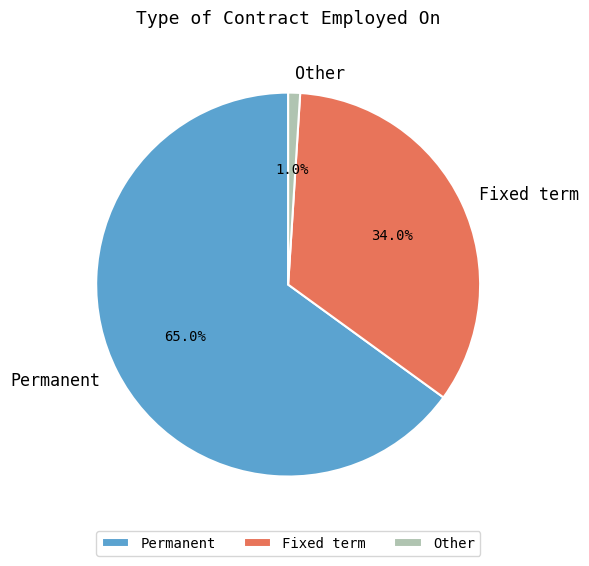

What is the majority slice?

Permanent